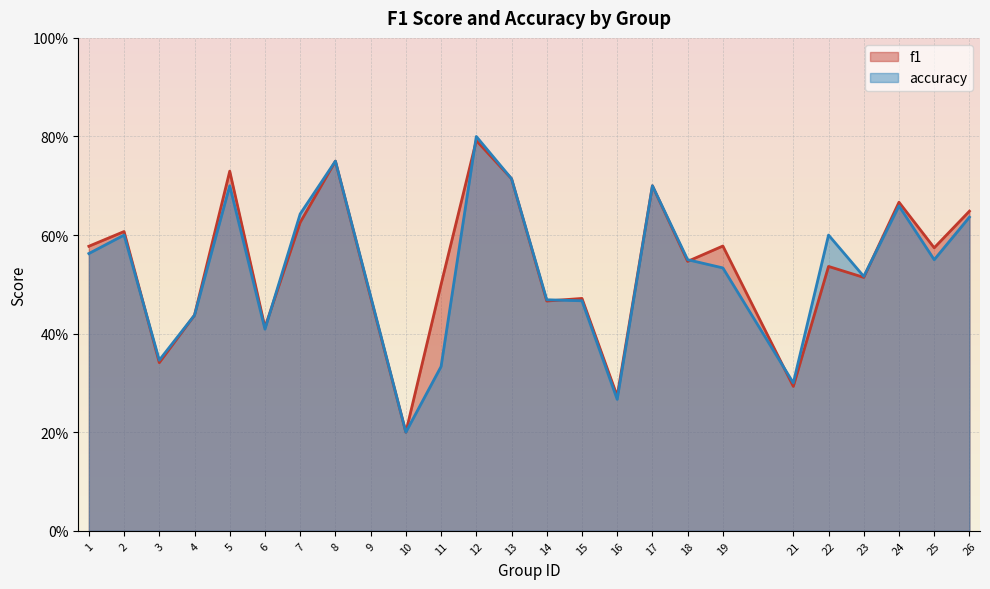

After their last crossing, which series has the higher values: accuracy or f1?

f1